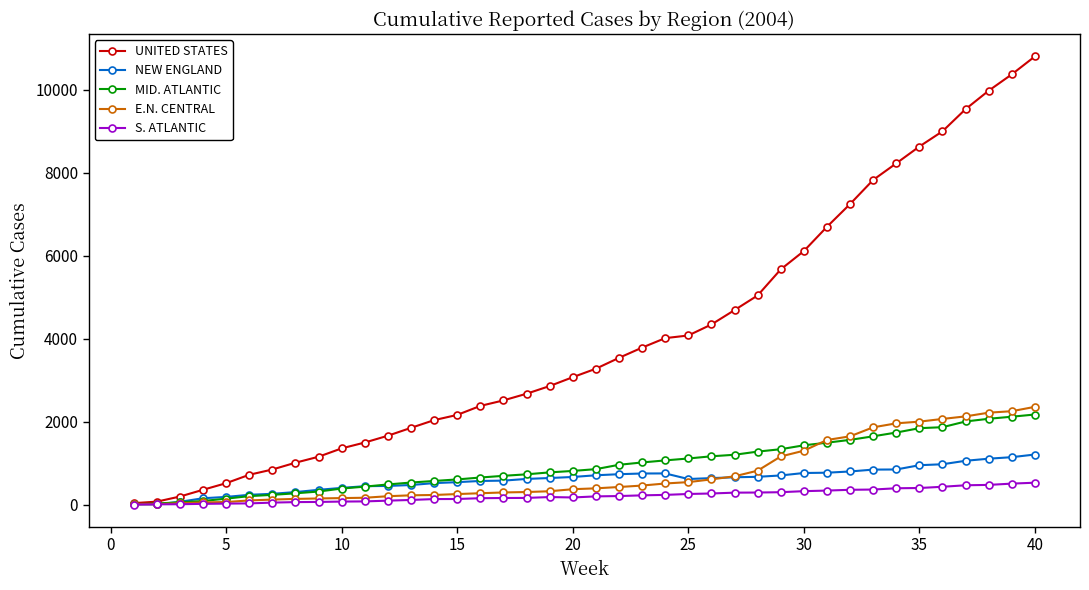

What is the maximum value for E.N. CENTRAL?

2357